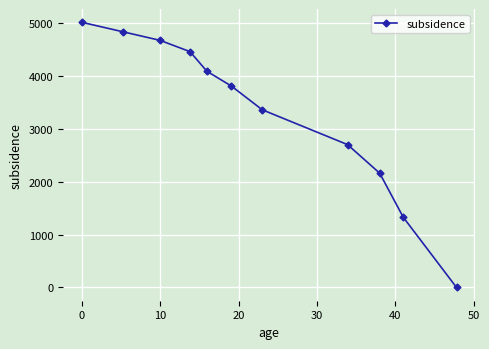

Reading left to right, extract all data points from this chart.

5010.1	4829.0	4668.3	4454.7	4084.2	3804.2	3356.5	2699.0	2159.5	1328.1	0.0